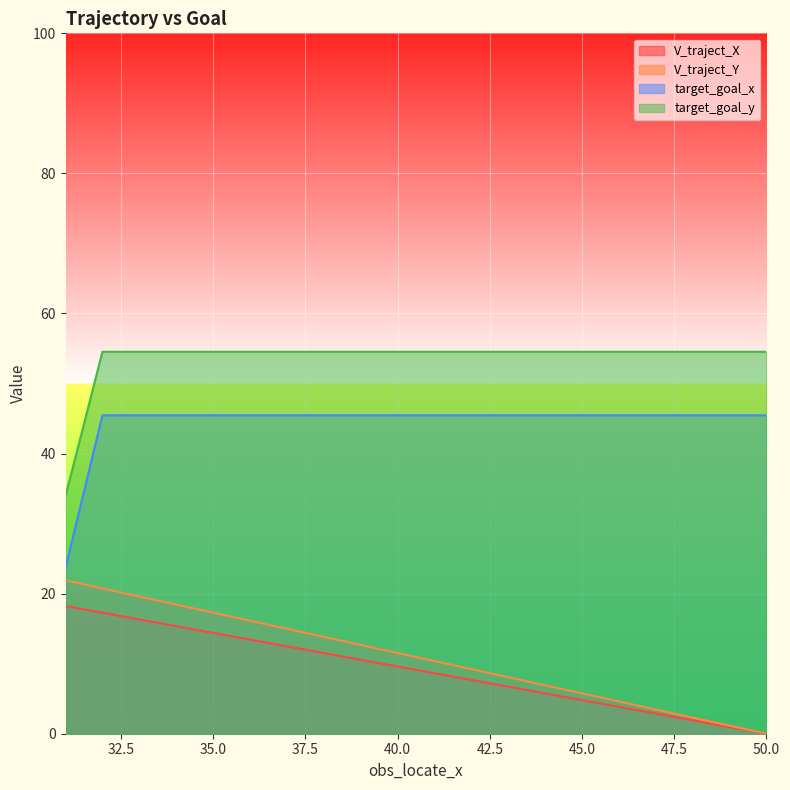

Between 45 and 39, which series saw the biggest shift?

V_traject_Y